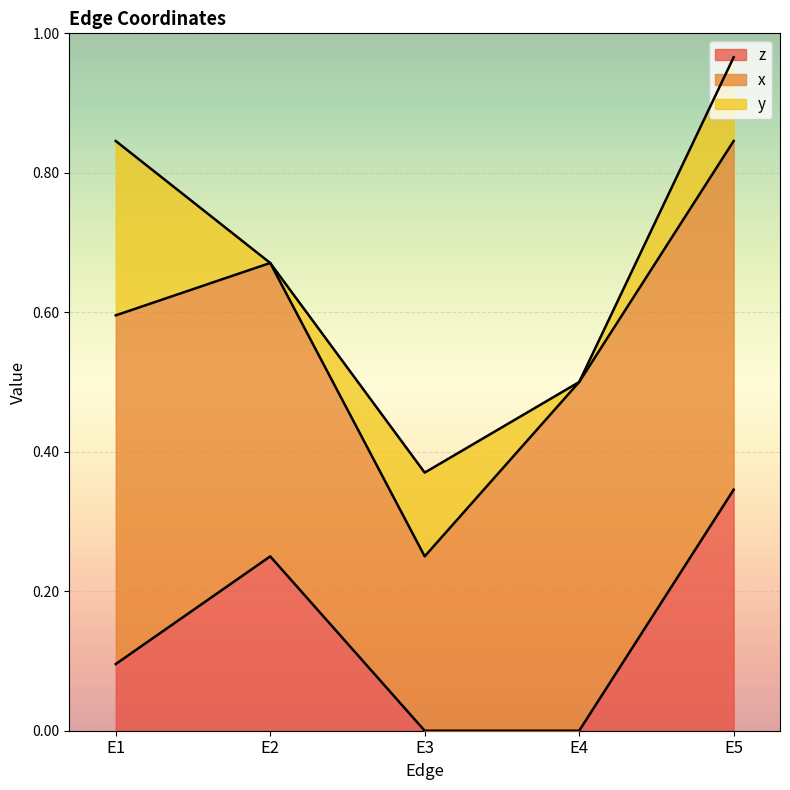

The value of x at E4 is 0.9. True or false?

False